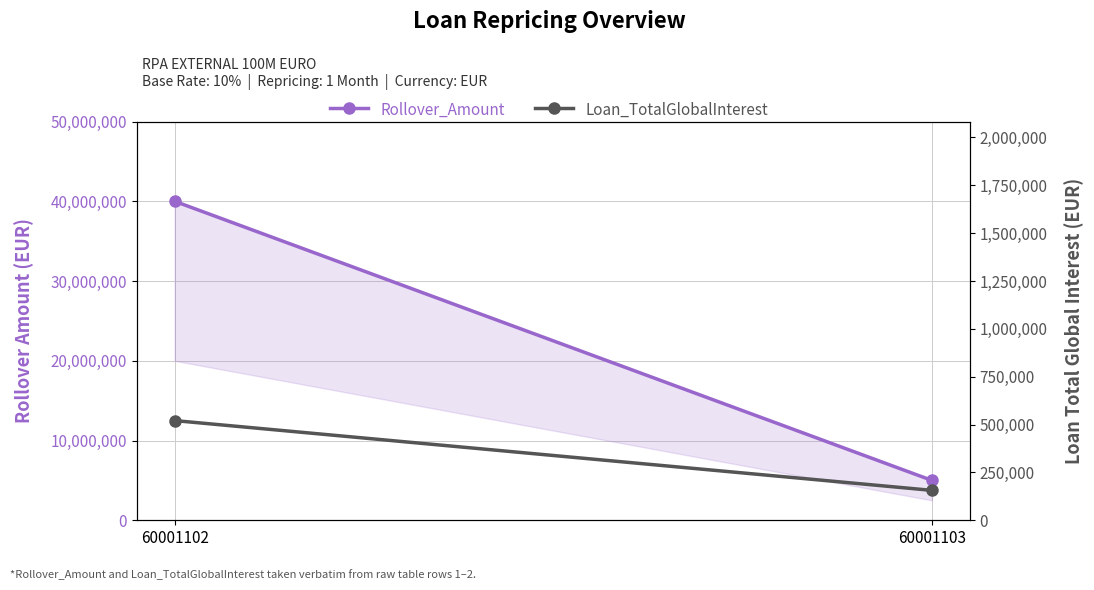

Reading left to right, what are all the values shown in this chart?

Rollover_Amount: 60001102=40000000.0	60001103=5000000.0
Loan_TotalGlobalInterest: 60001102=520833.3	60001103=156250.0